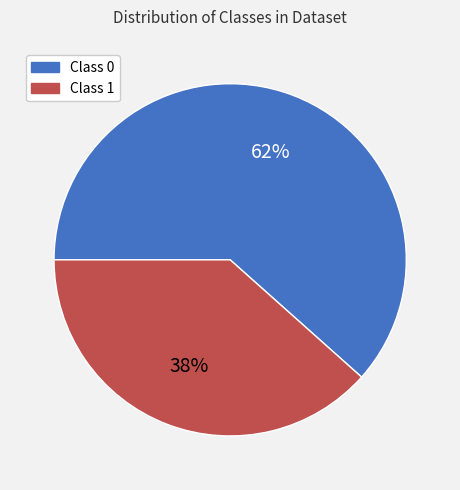

Count the number of slices in the pie.

2